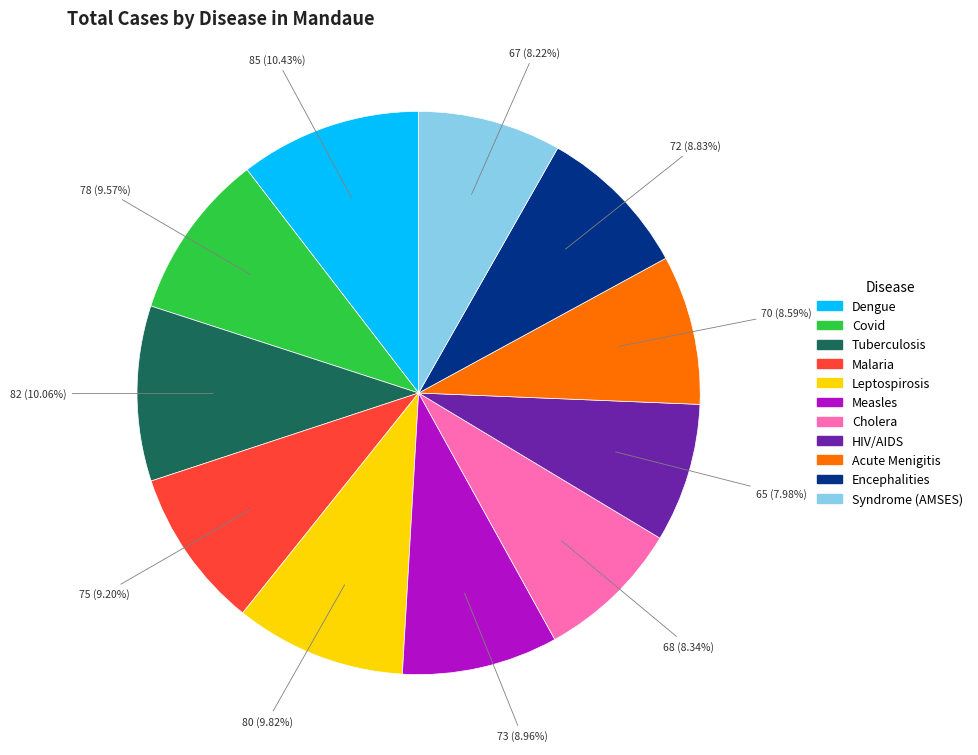

The Cholera slice represents 1% of the pie. True or false?

False